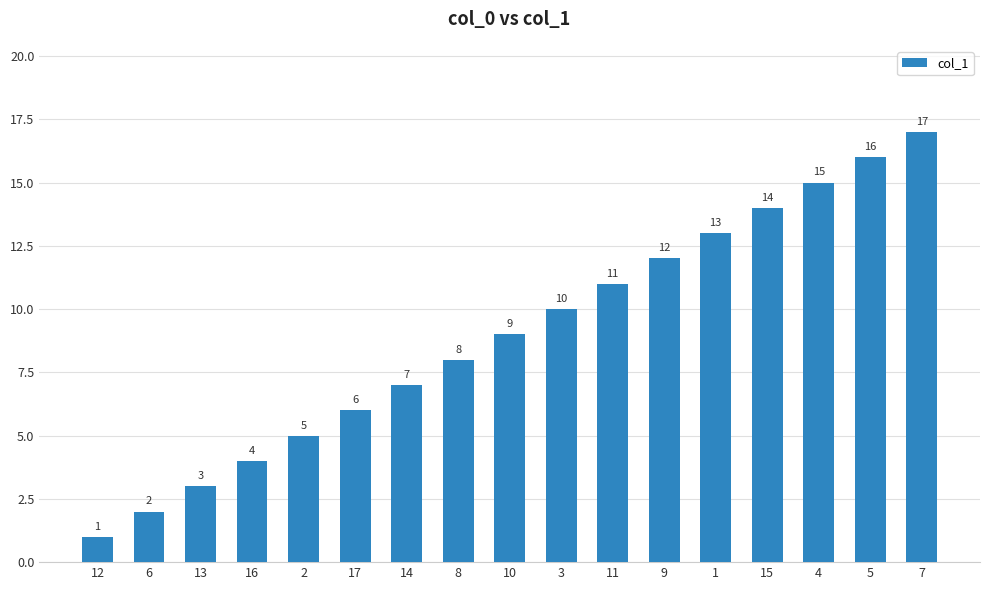

Reading right to left, list all the values displayed in this chart.

17	16	15	14	13	12	11	10	9	8	7	6	5	4	3	2	1